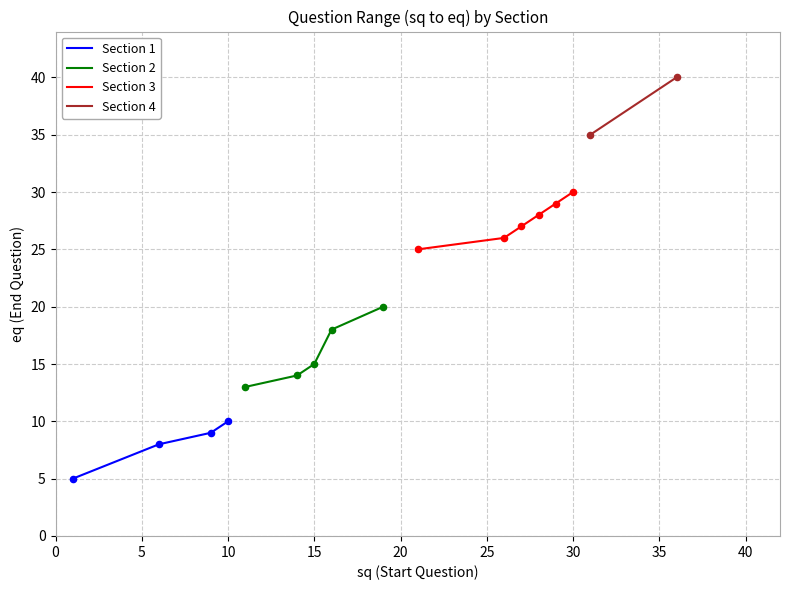

Approximately how many times larger is the value at 36 compared to 16?

2.2